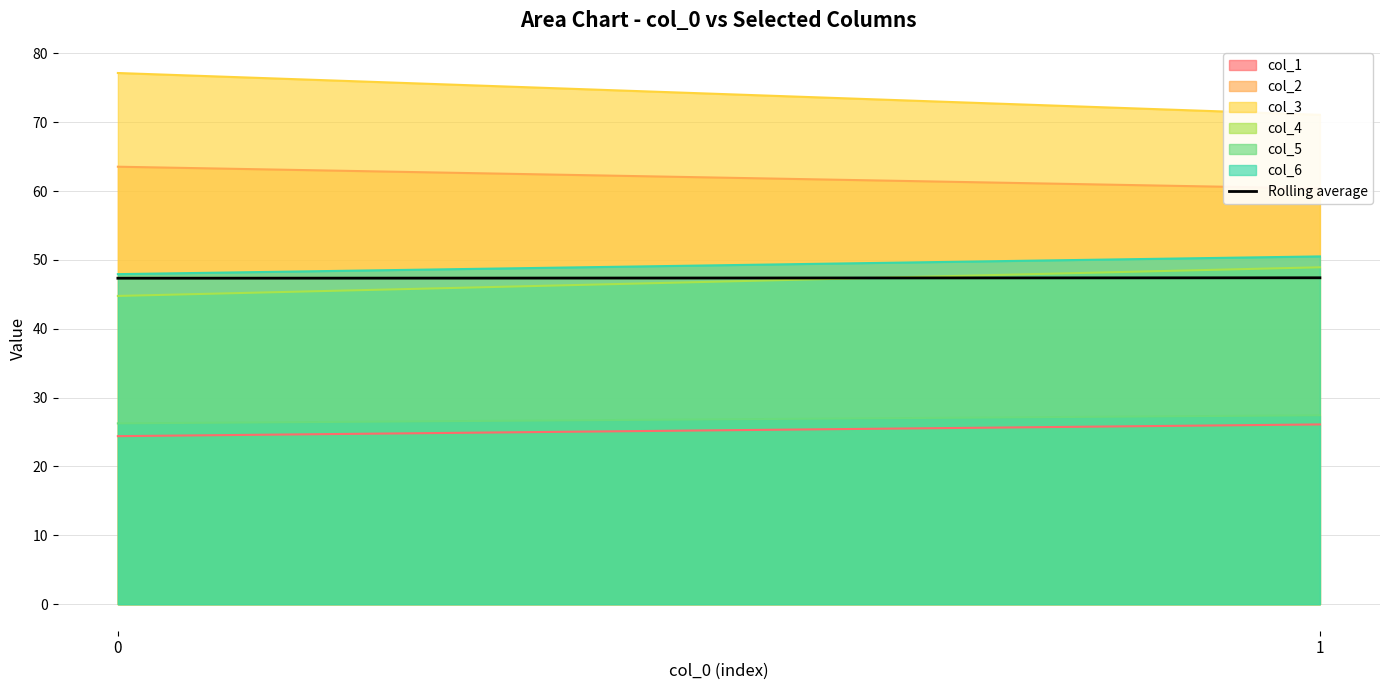

List the labels in order of value, largest first.

1, 0